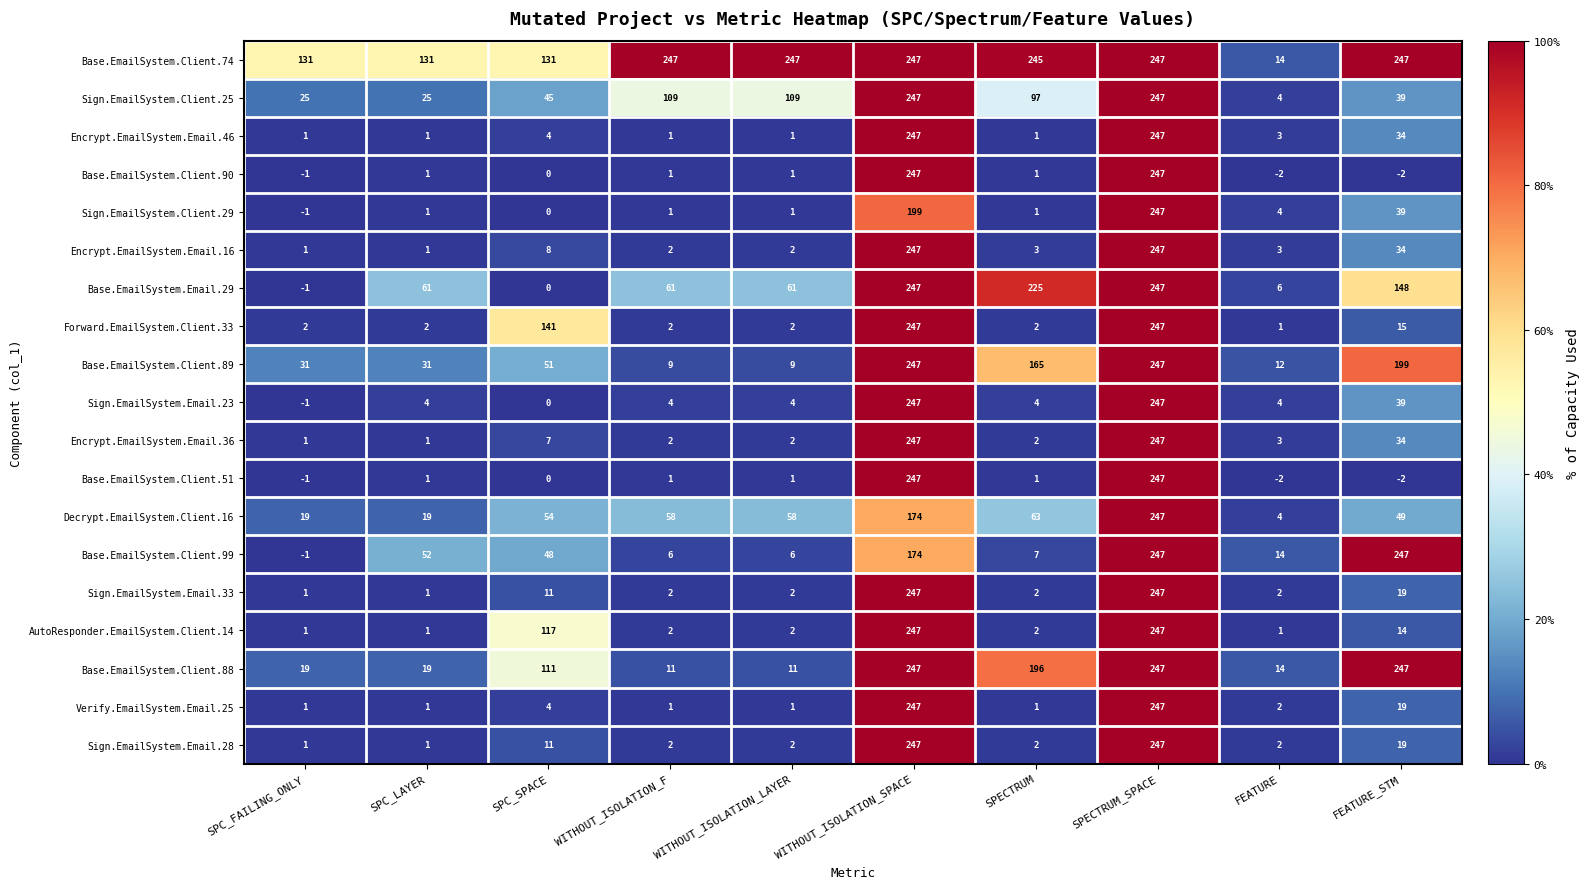

How many series are shown in this chart?

19